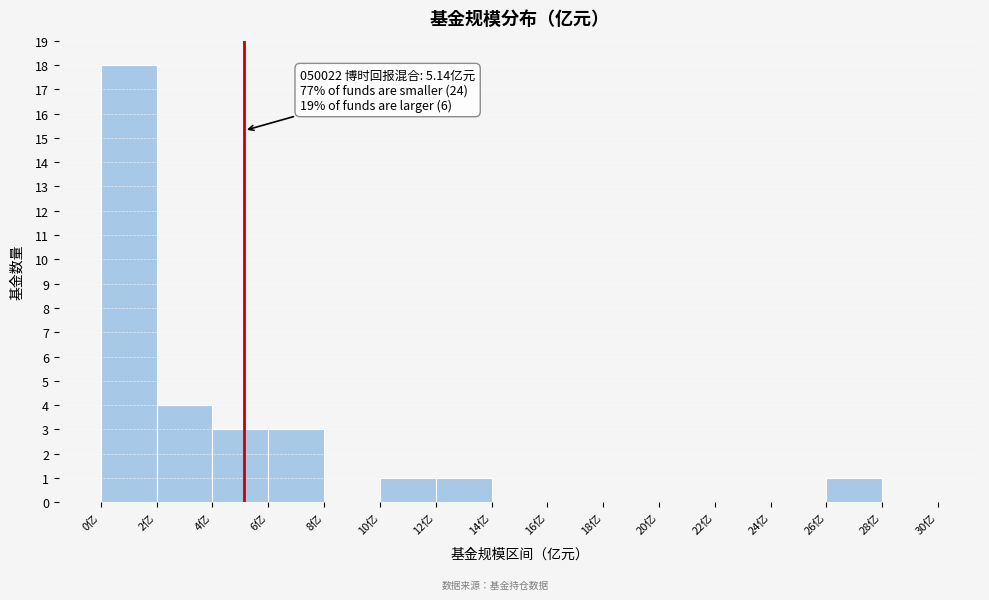

Which range on the x-axis has the tallest bar?

0 to 2